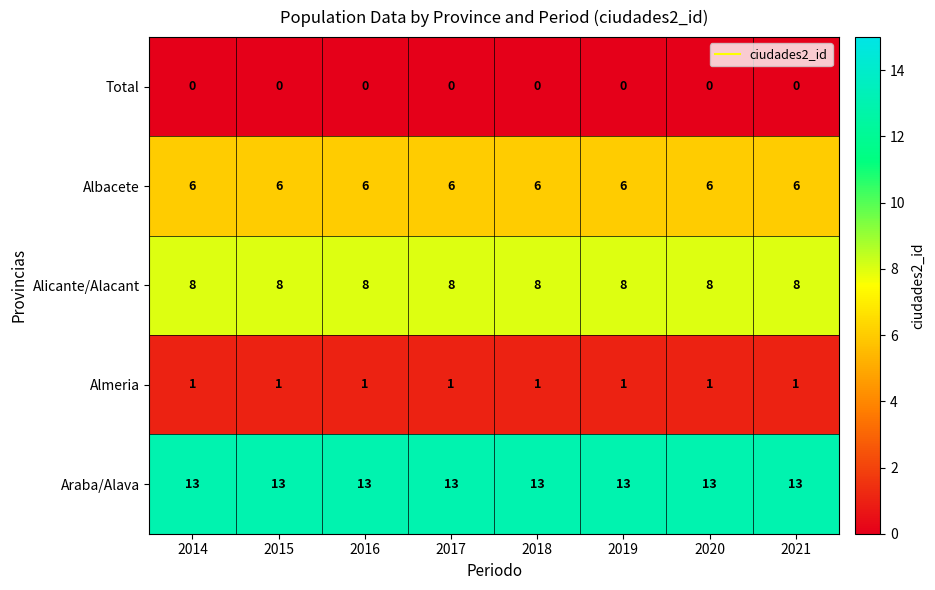

Which series has the largest total across all categories?

Araba/Alava